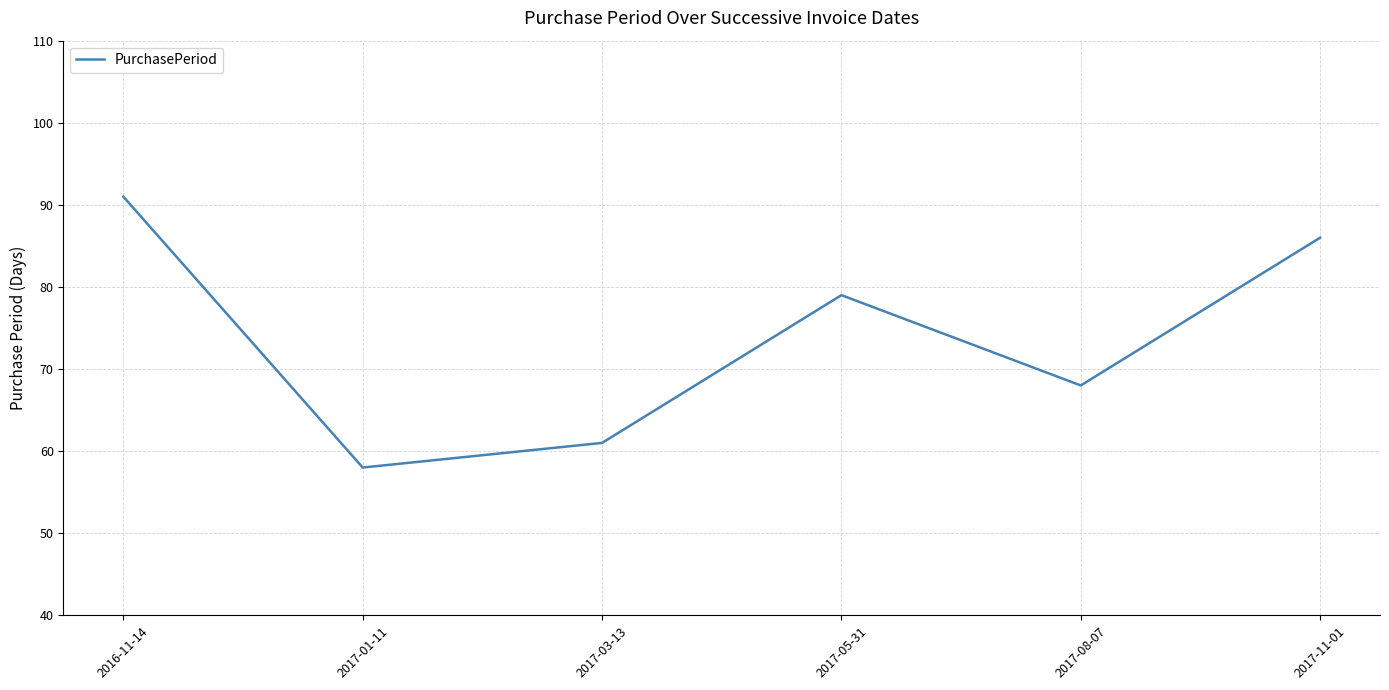

The chart shows a value of 91 at 2016-11-14. True or false?

True